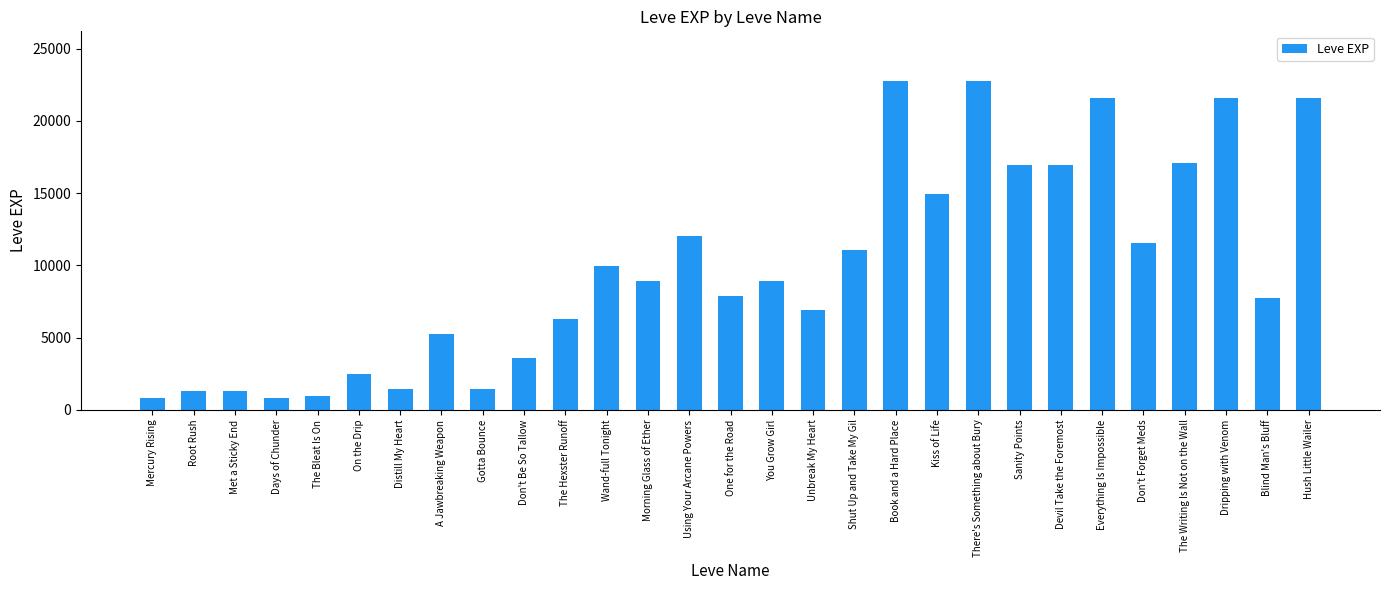

What is the change in value from Mercury Rising to A Jawbreaking Weapon?

+4420